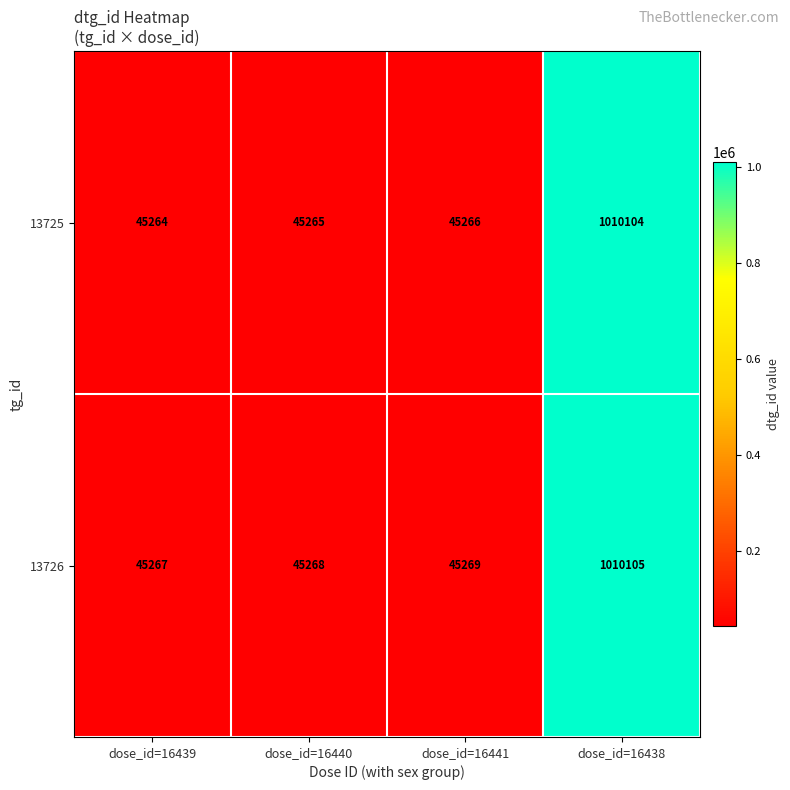

Is it true that 13726 equals 45267 at dose_id=16439?

True